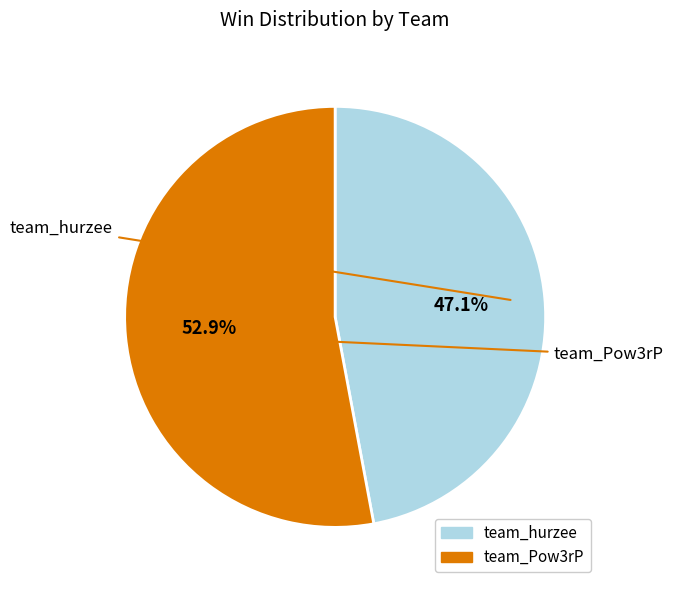

What is the smallest slice in the pie chart?

team_hurzee